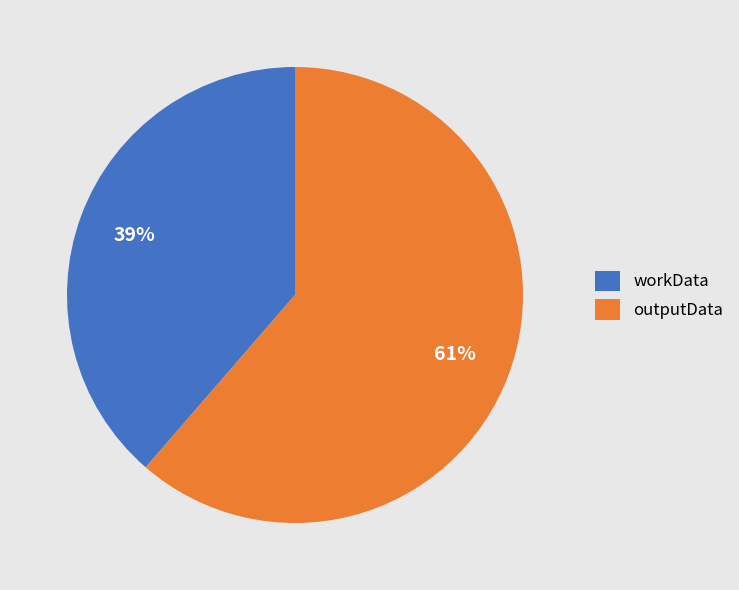

What is the smallest slice in the pie chart?

workData